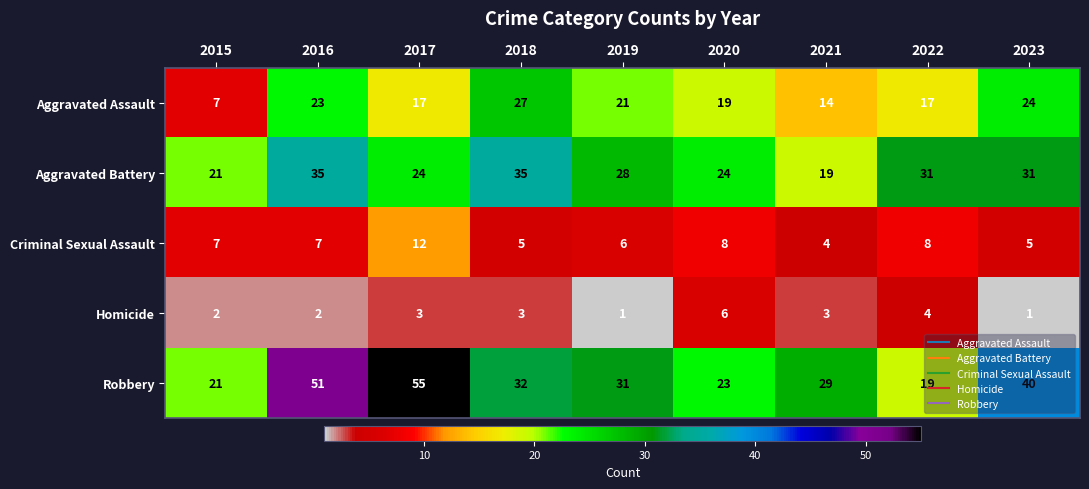

What is the minimum value for Aggravated Assault?

7